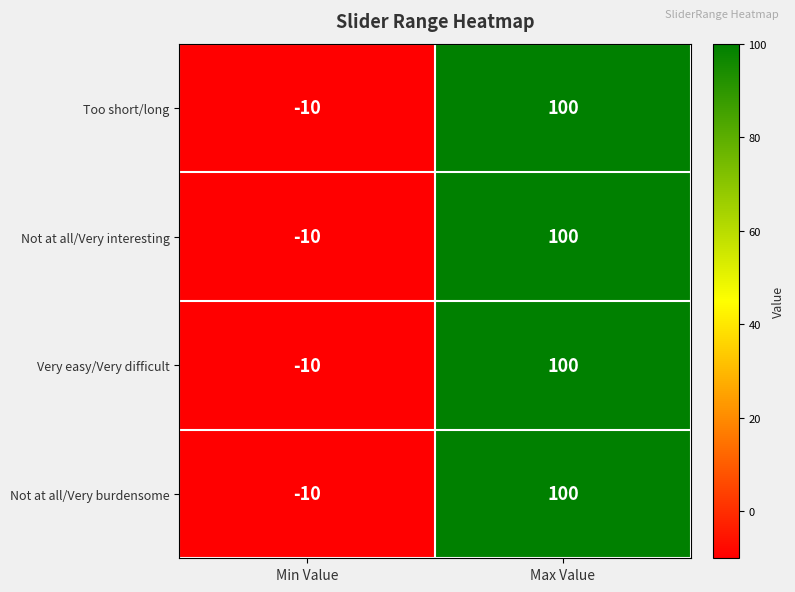

What is the average value of the Very easy/Very difficult series?

45